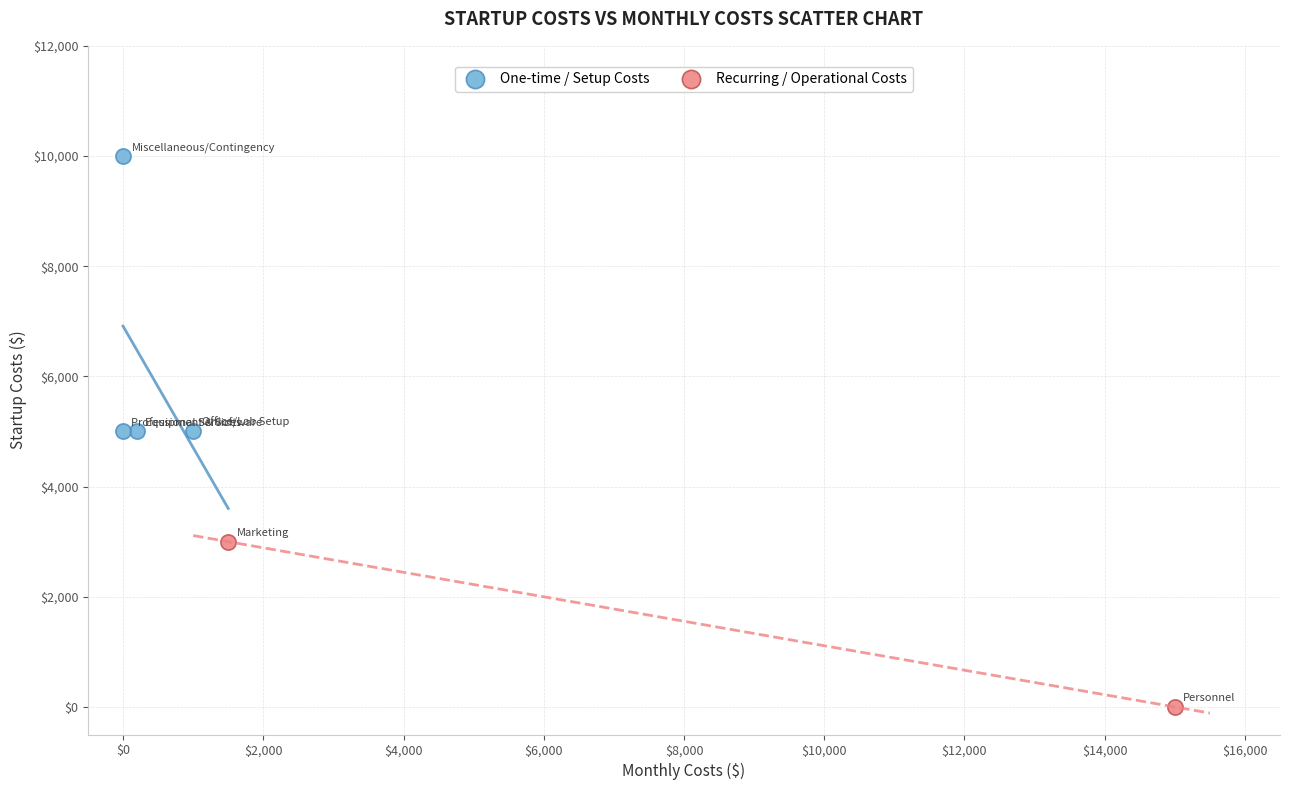

Which series contains the highest Y value?

One-time / Setup Costs